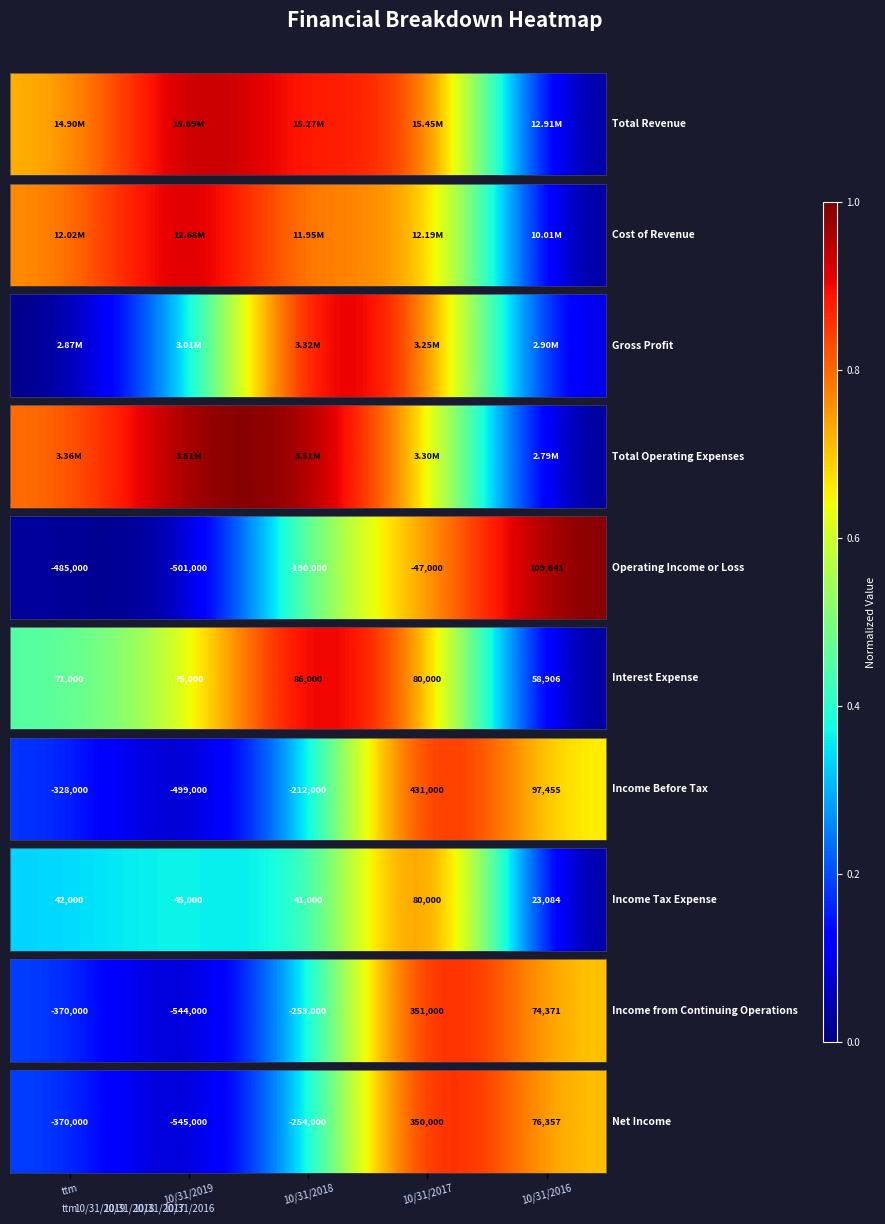

Rank the categories by value from highest to lowest.

10/31/2017, 10/31/2016, 10/31/2018, ttm, 10/31/2019